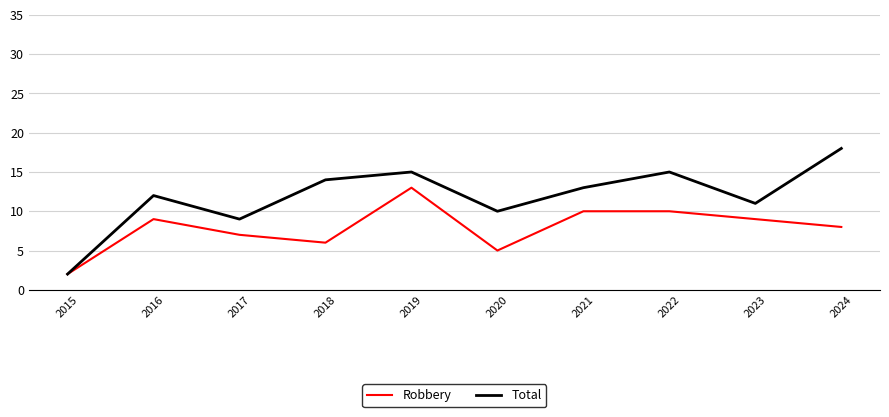

How many interior local peaks does the Total series have?

3